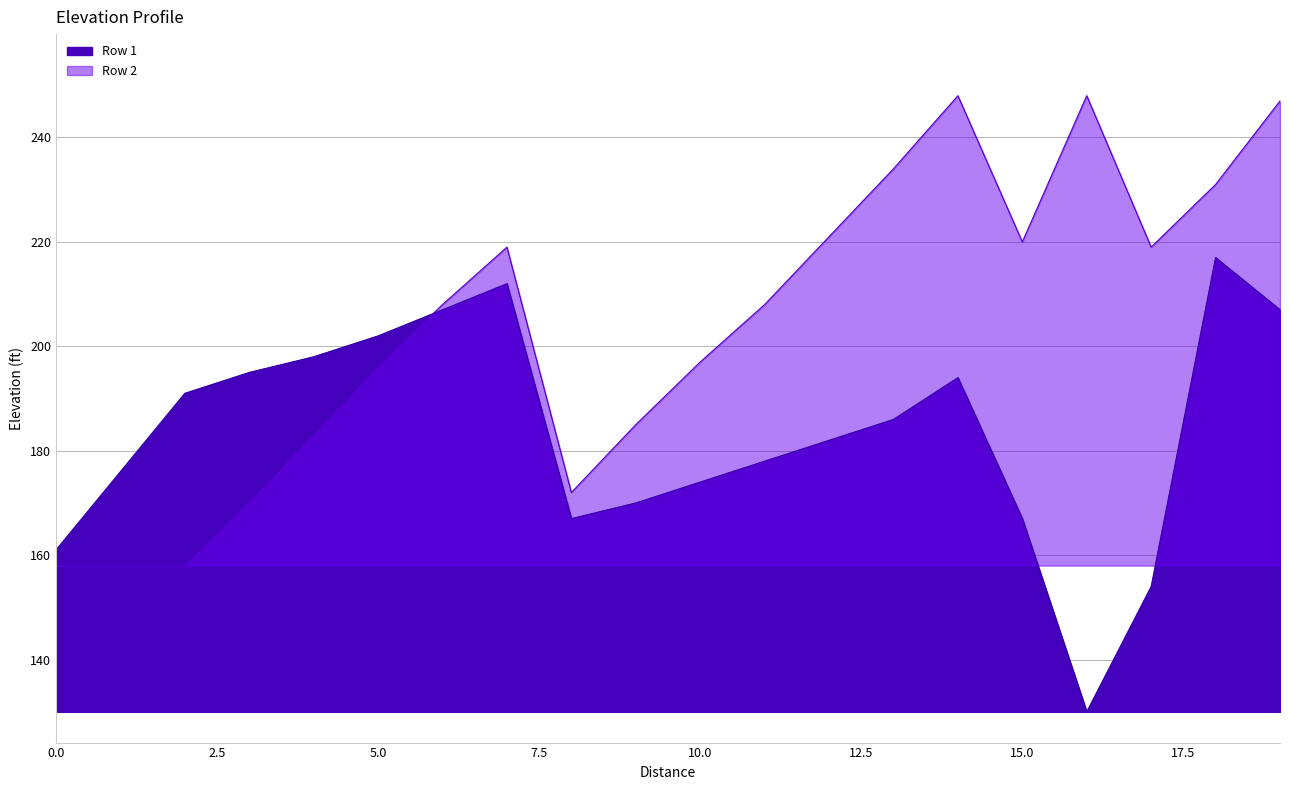

How many intersections are there between Row 2 and Row 1?

1